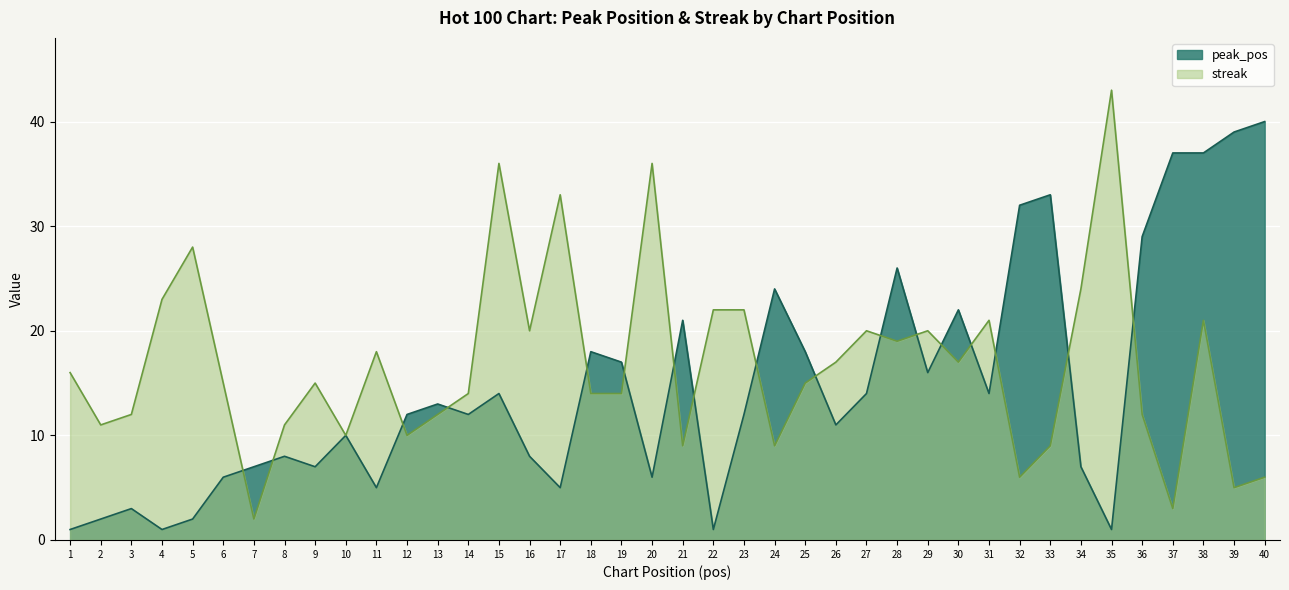

Rank the series by their maximum value, from lowest to highest.

peak_pos, streak